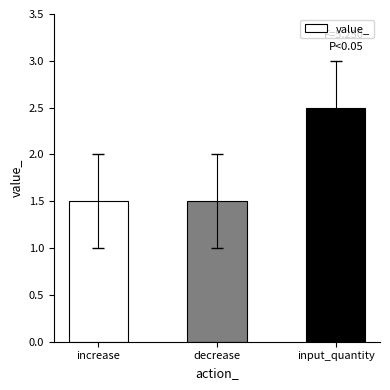

What value does the data have at increase?

1.5